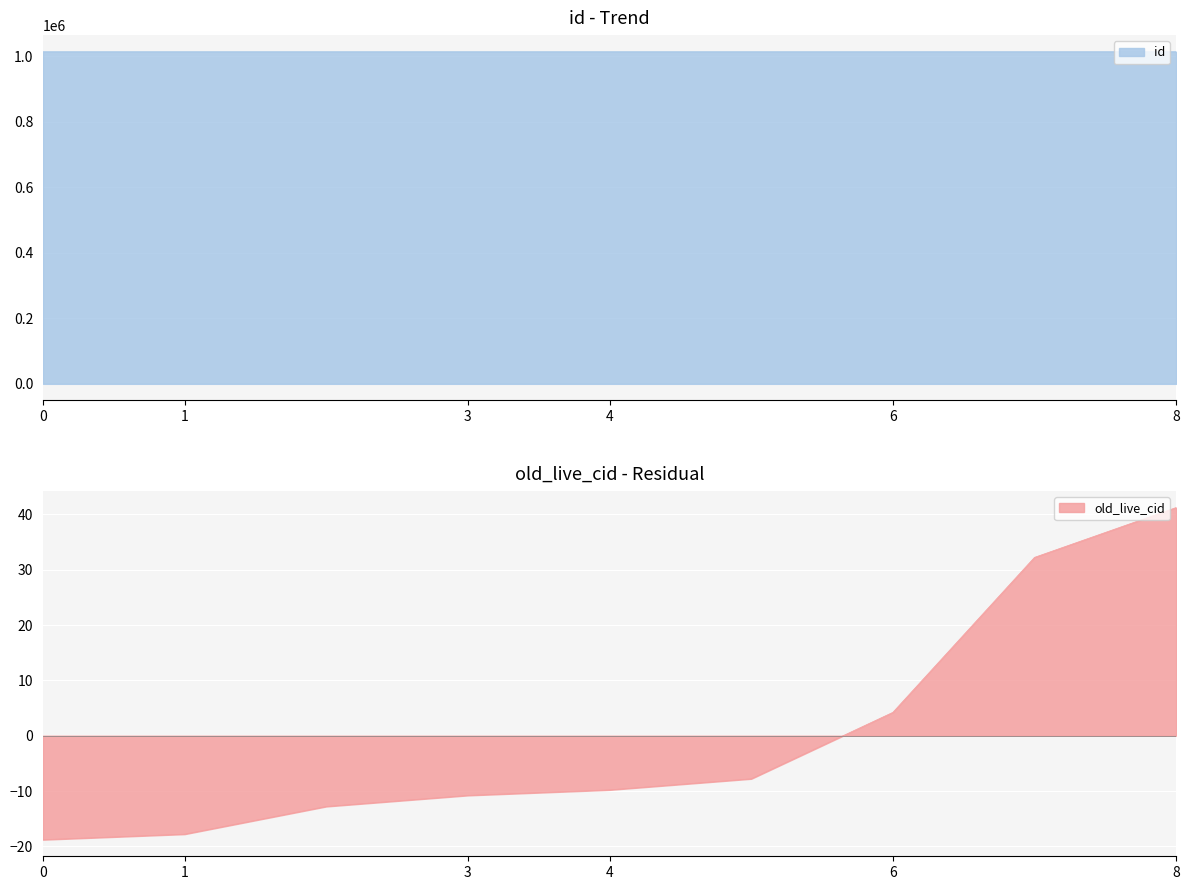

What is the difference between the maximum and second lowest values in the old_live_cid series?

59.0